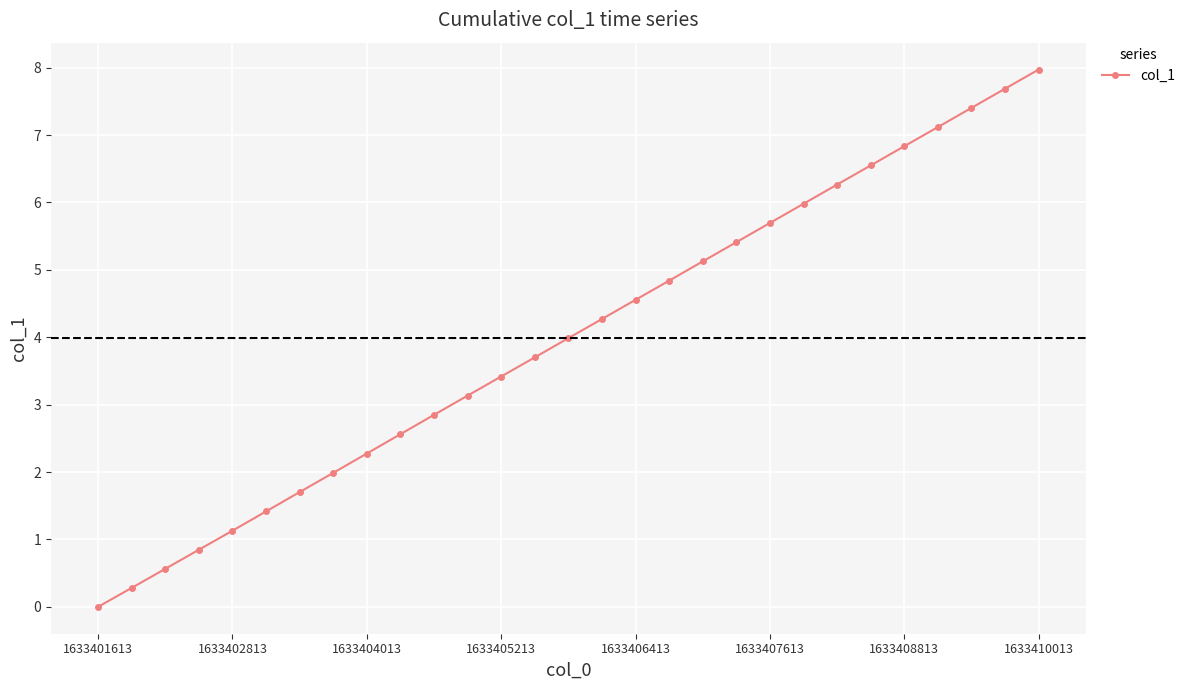

What is the value of the 22nd point from the left?

6.0